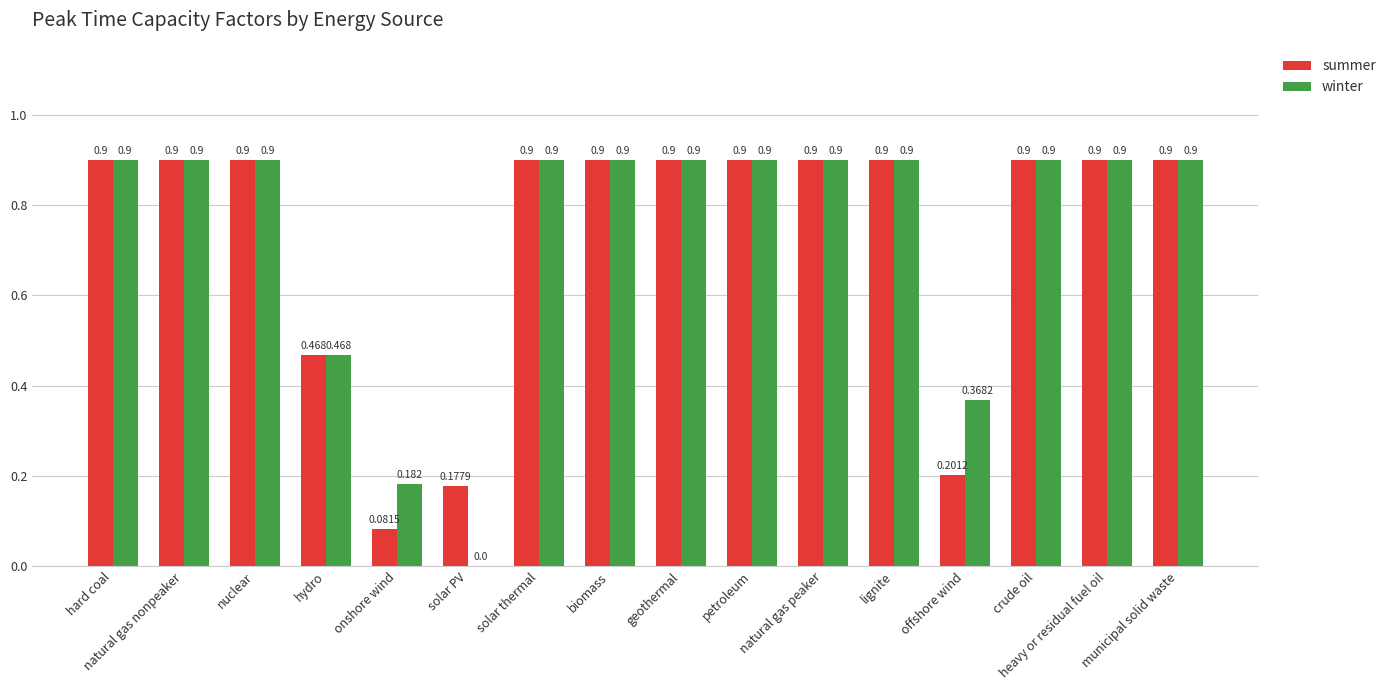

Which series has the largest total across all categories?

winter